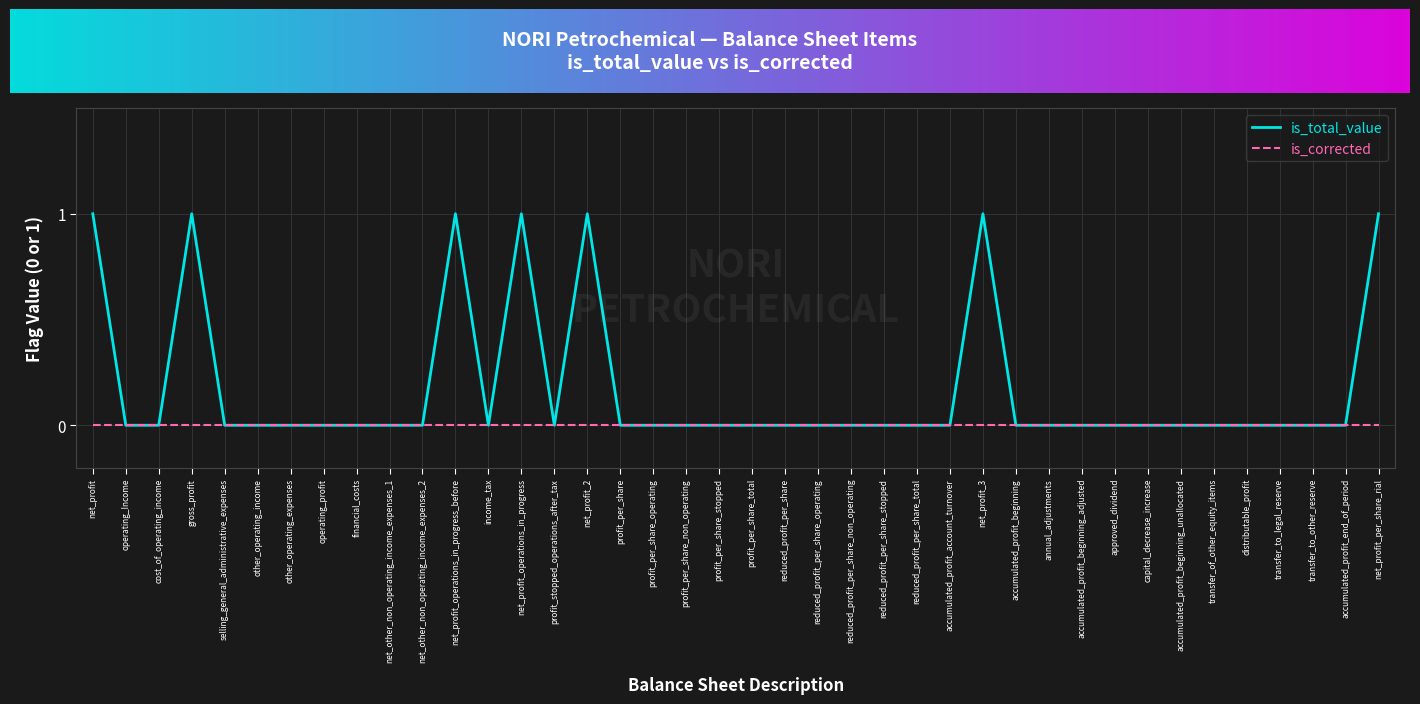

How many lines are shown in the chart?

2